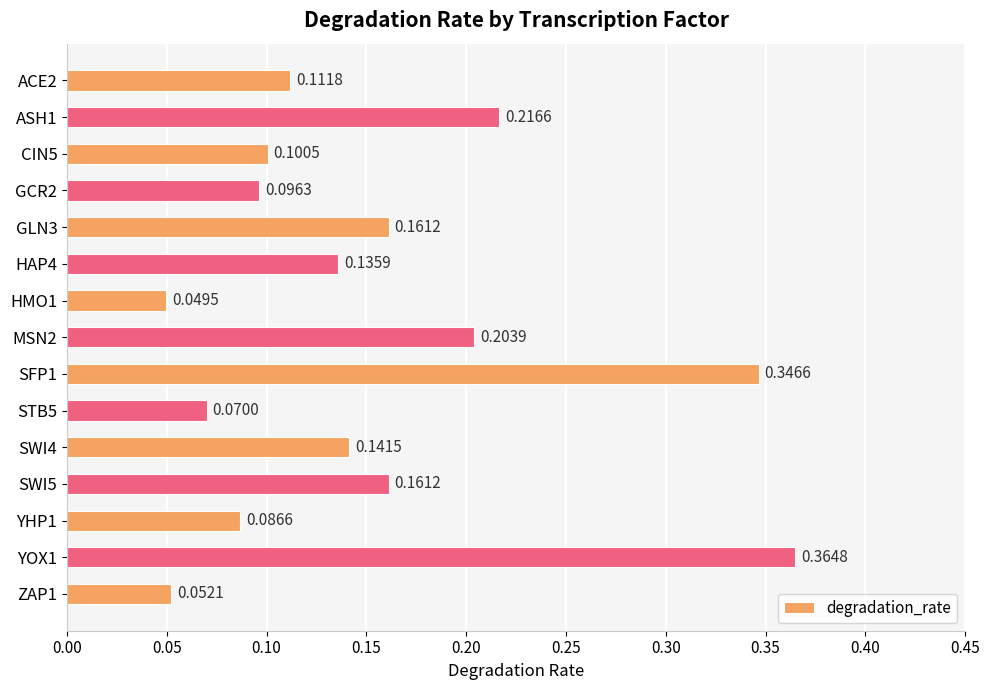

Between HAP4 and YOX1, which is larger?

YOX1